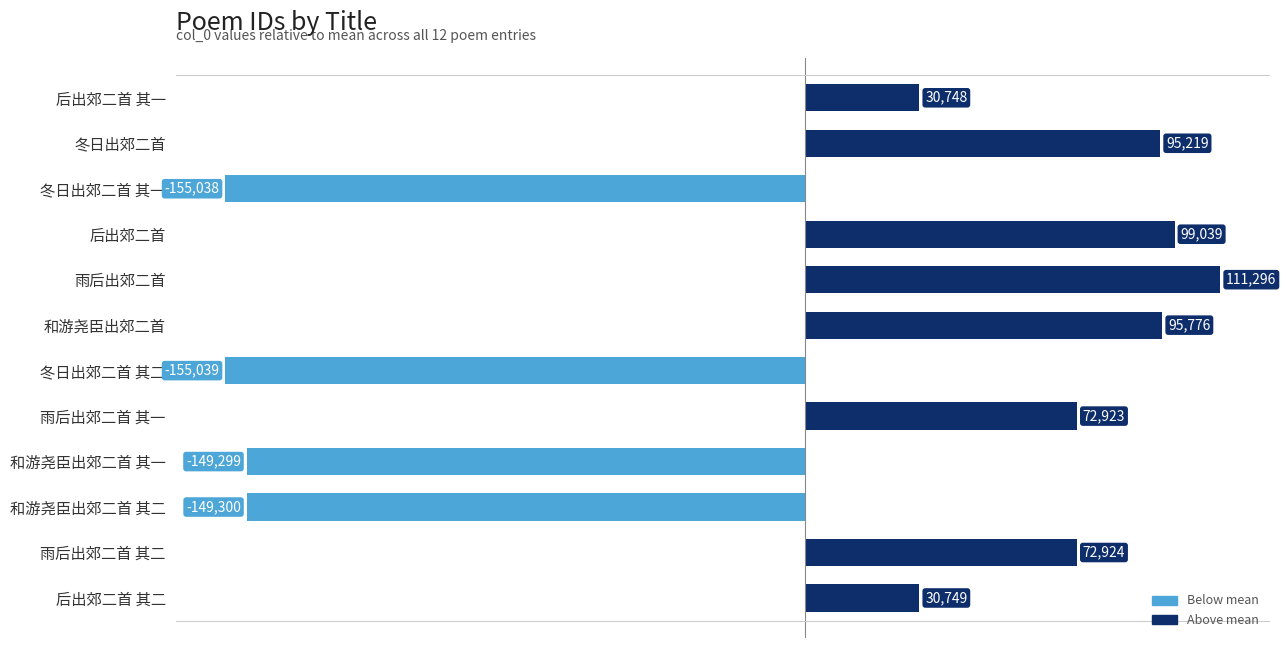

The chart shows a value of -149299.8 at 和游尧臣出郊二首 其二. True or false?

True